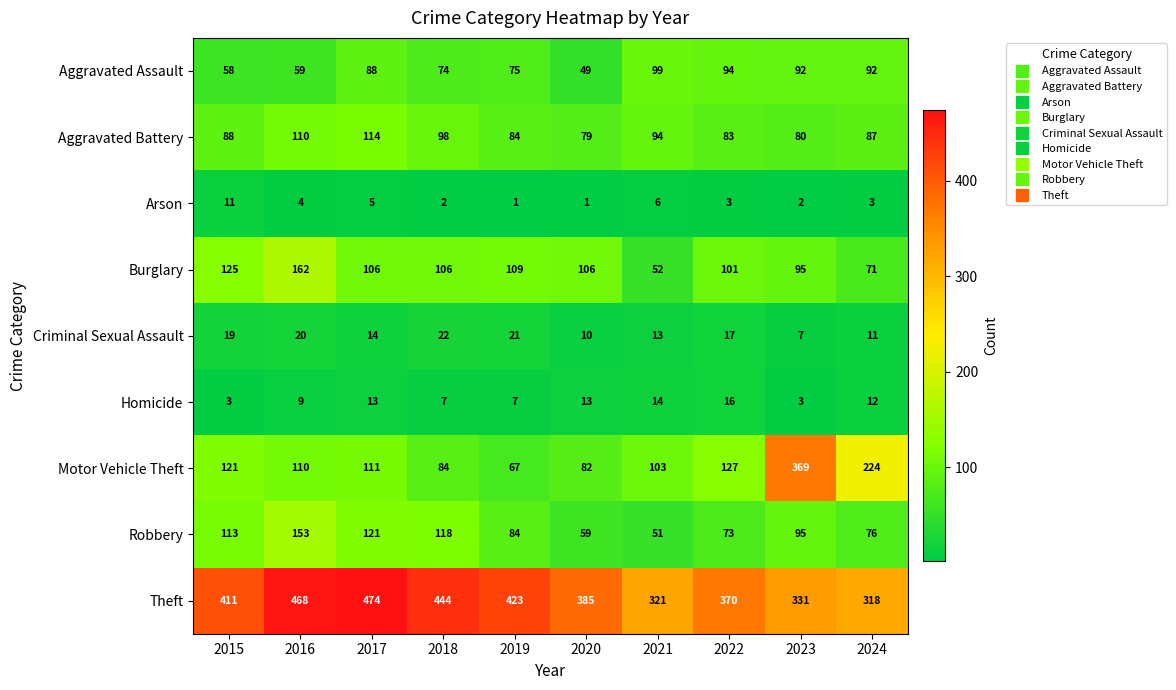

Is it true that Theft equals 244 at 2020?

False